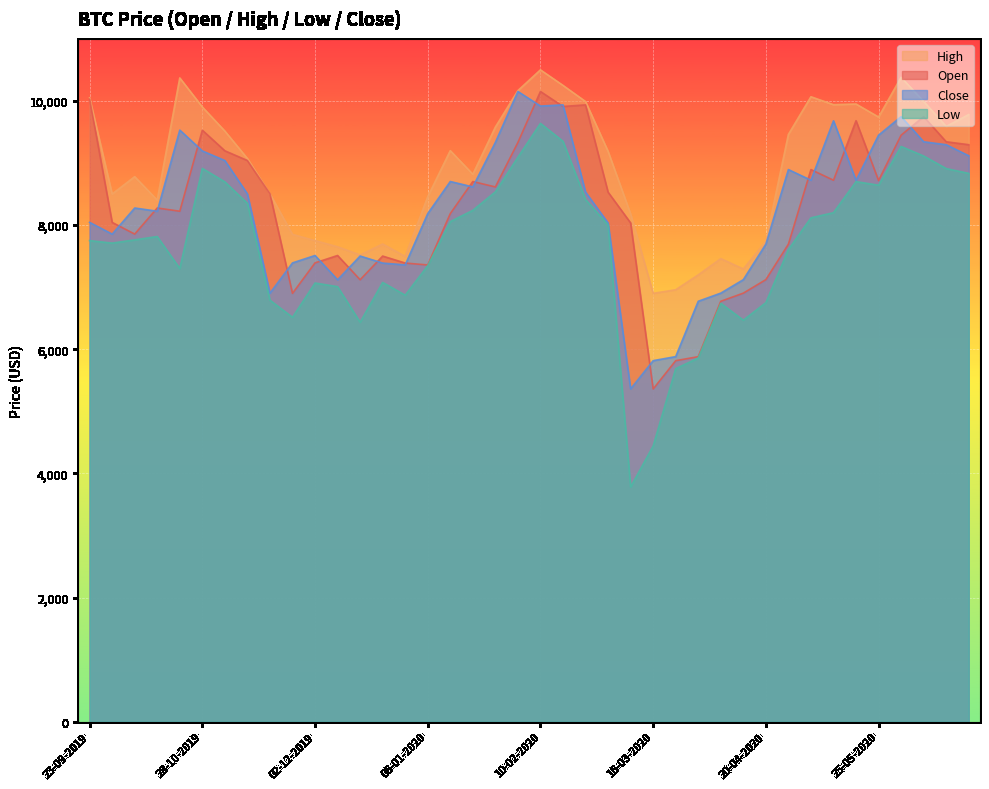

Rank the series at 25-11-2019 from lowest to highest value.

low, open, close, high